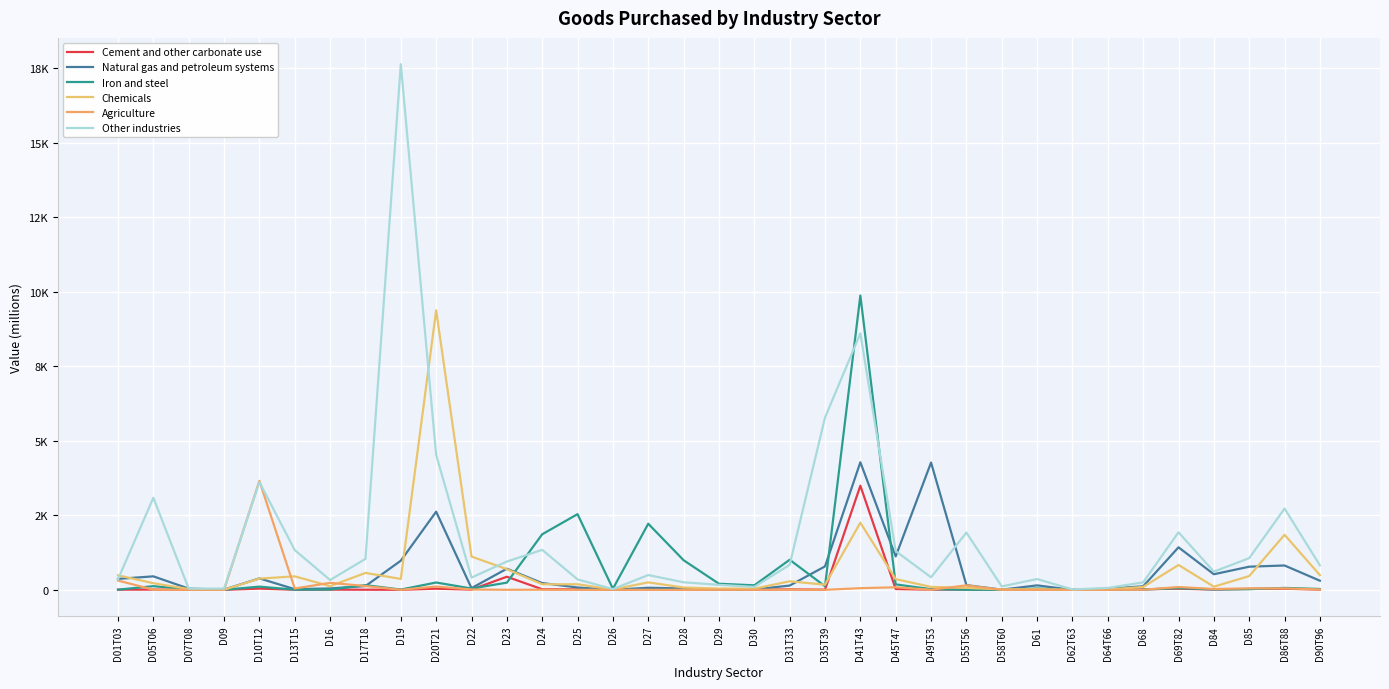

Is this an area chart (filled region under the line)?

No